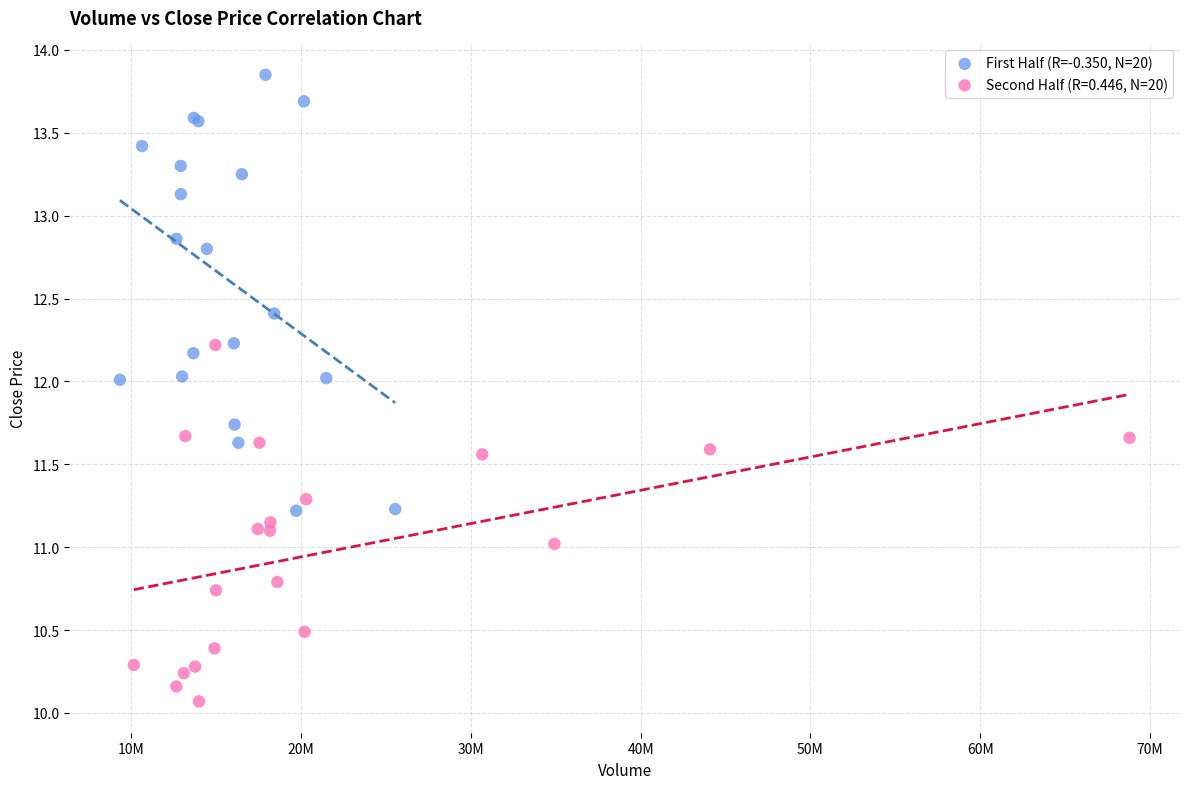

Which series reaches the minimum Y coordinate?

Second Half (R=0.446, N=20)